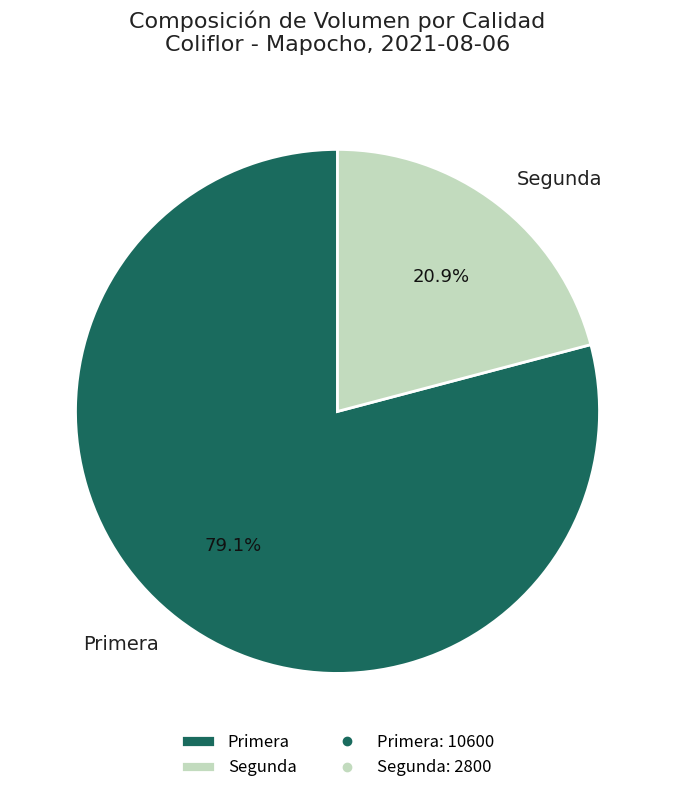

What is the smallest slice in the pie chart?

Segunda